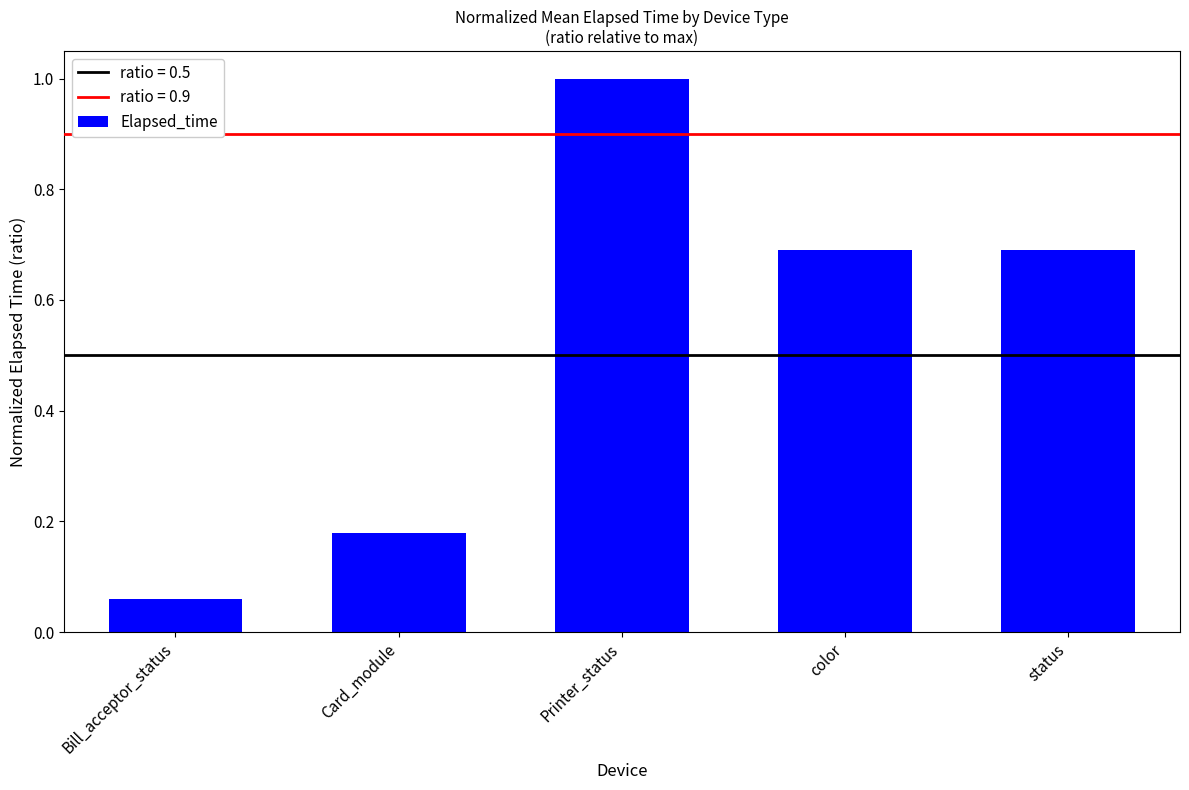

How many series are shown in this chart?

1